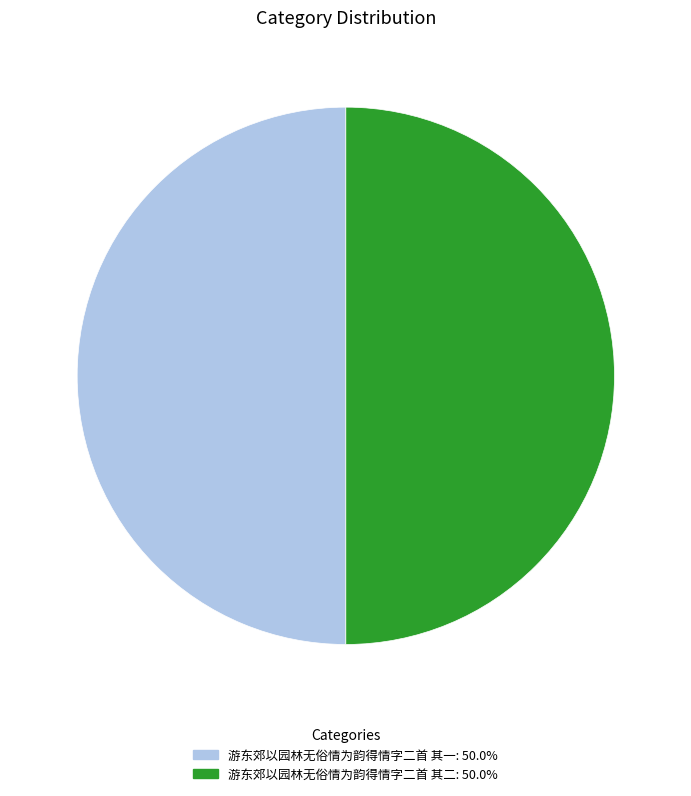

Combined, do 游东郊以园林无俗情为韵得情字二首 其二 and 游东郊以园林无俗情为韵得情字二首 其一 account for over 50%?

Yes